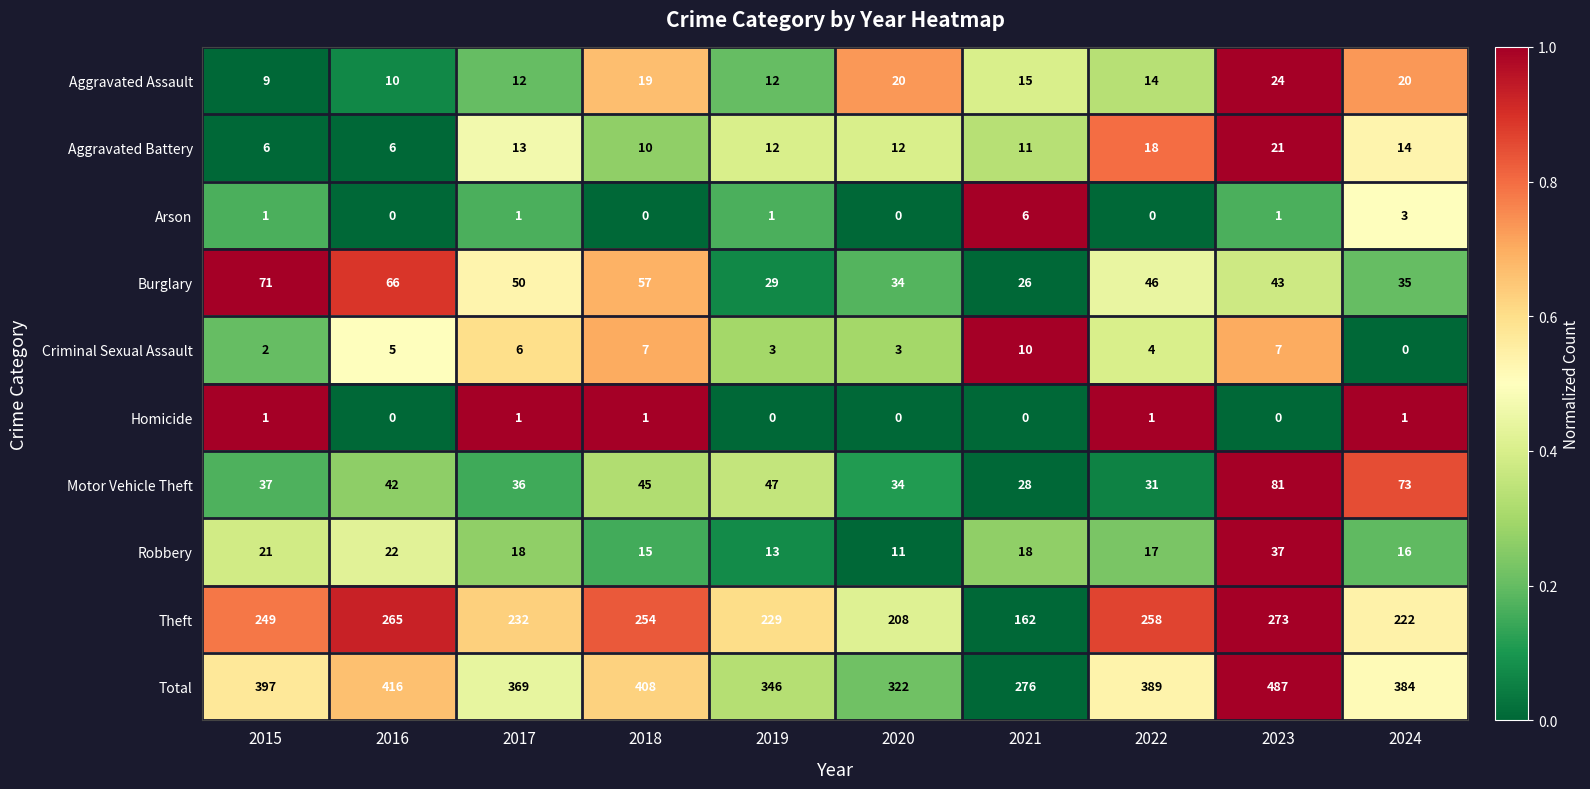

List the series in order of their peak value, lowest first.

Homicide, Arson, Criminal Sexual Assault, Aggravated Battery, Aggravated Assault, Robbery, Burglary, Motor Vehicle Theft, Theft, Total